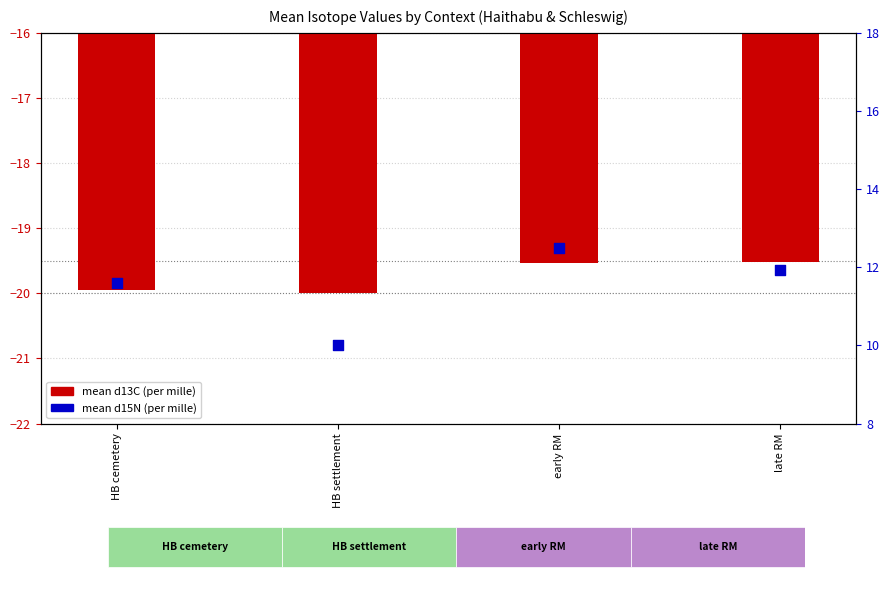

Is the value of mean d13C (per mille) at late RM greater than the value of mean d15N (per mille) at early RM?

No